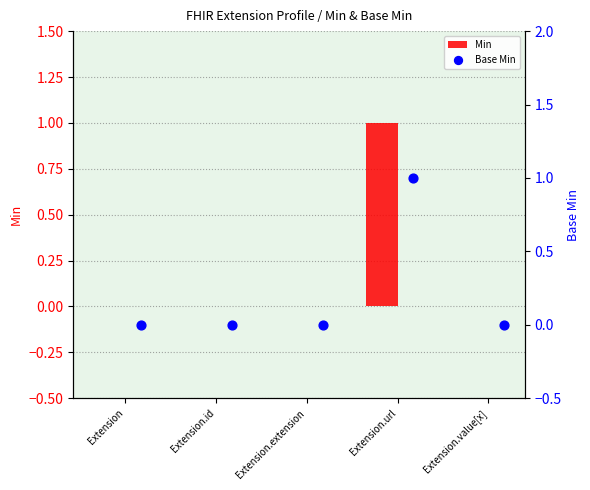

Which series contains the lowest Y value?

Min